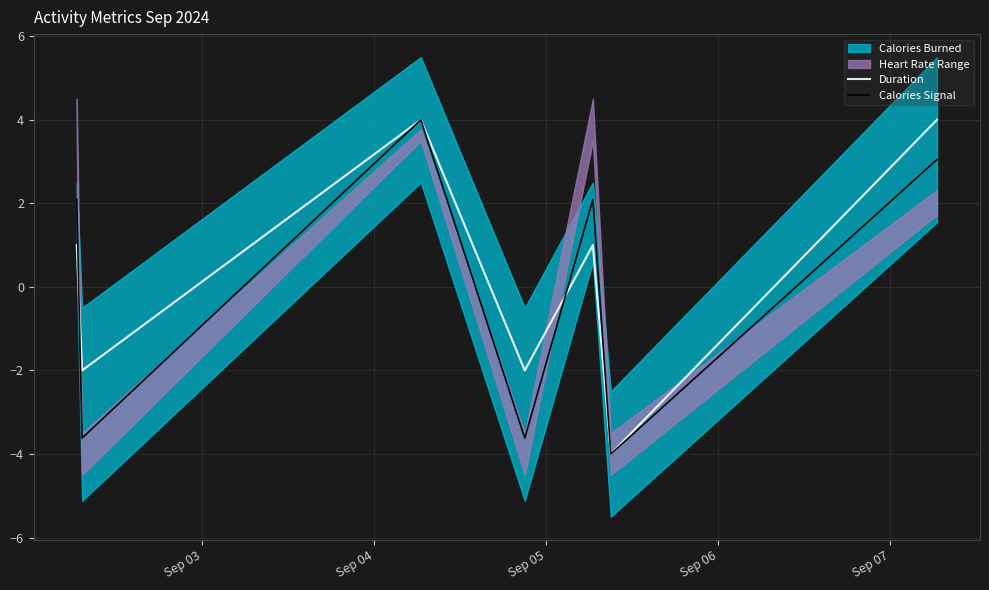

At Sep 04, list the series in order from largest to smallest.

Duration, Calories Signal